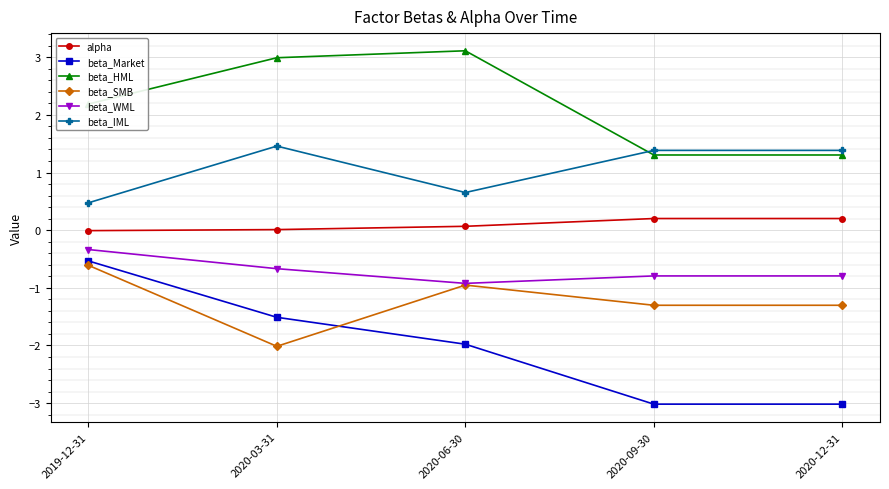

The value of beta_WML at 2020-06-30 is -0.9. True or false?

True